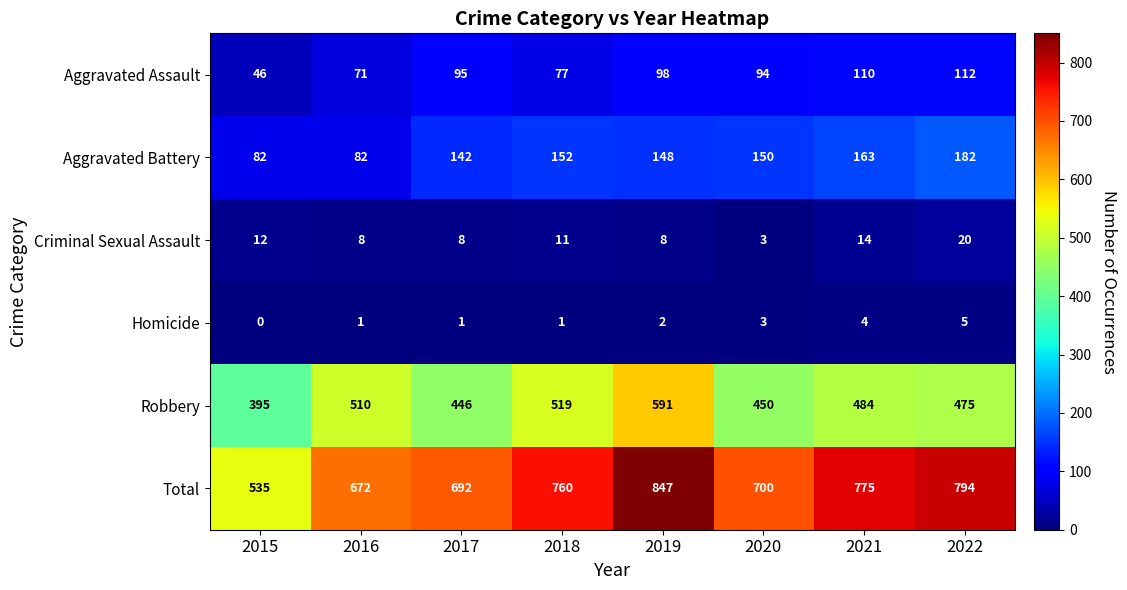

At which category does the chart reach its minimum across all series?

2015